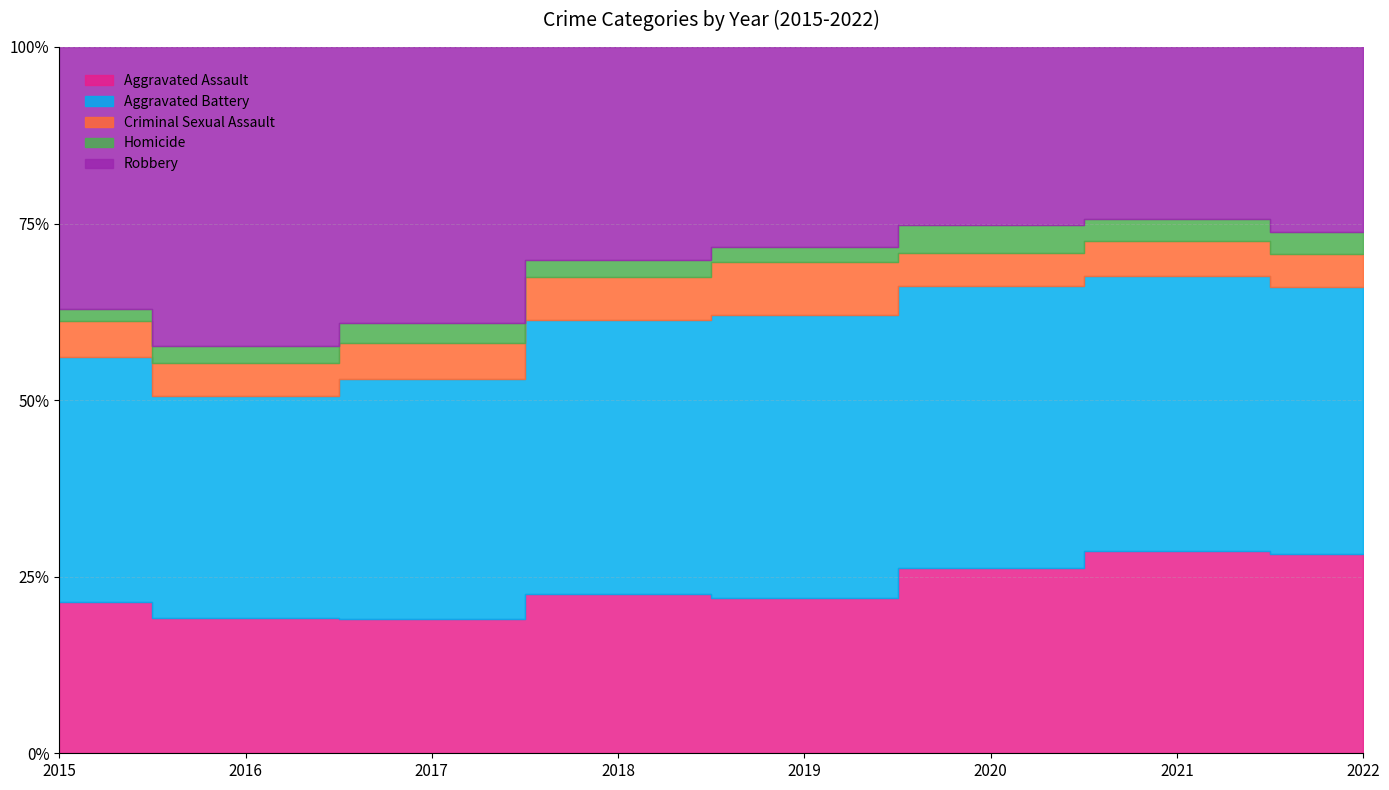

Which series has the largest total across all categories?

Aggravated Battery